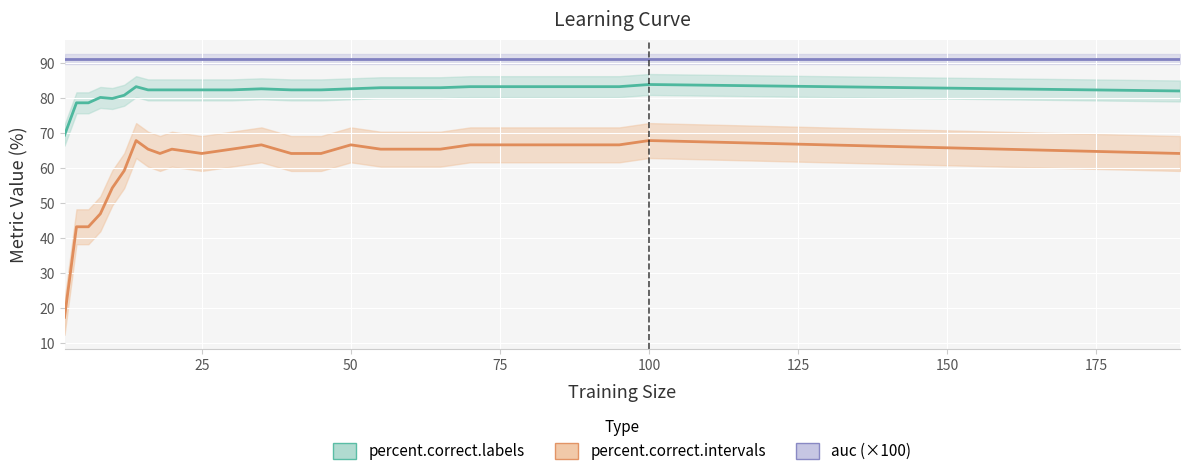

What is the minimum value for percent.correct.labels?

69.4